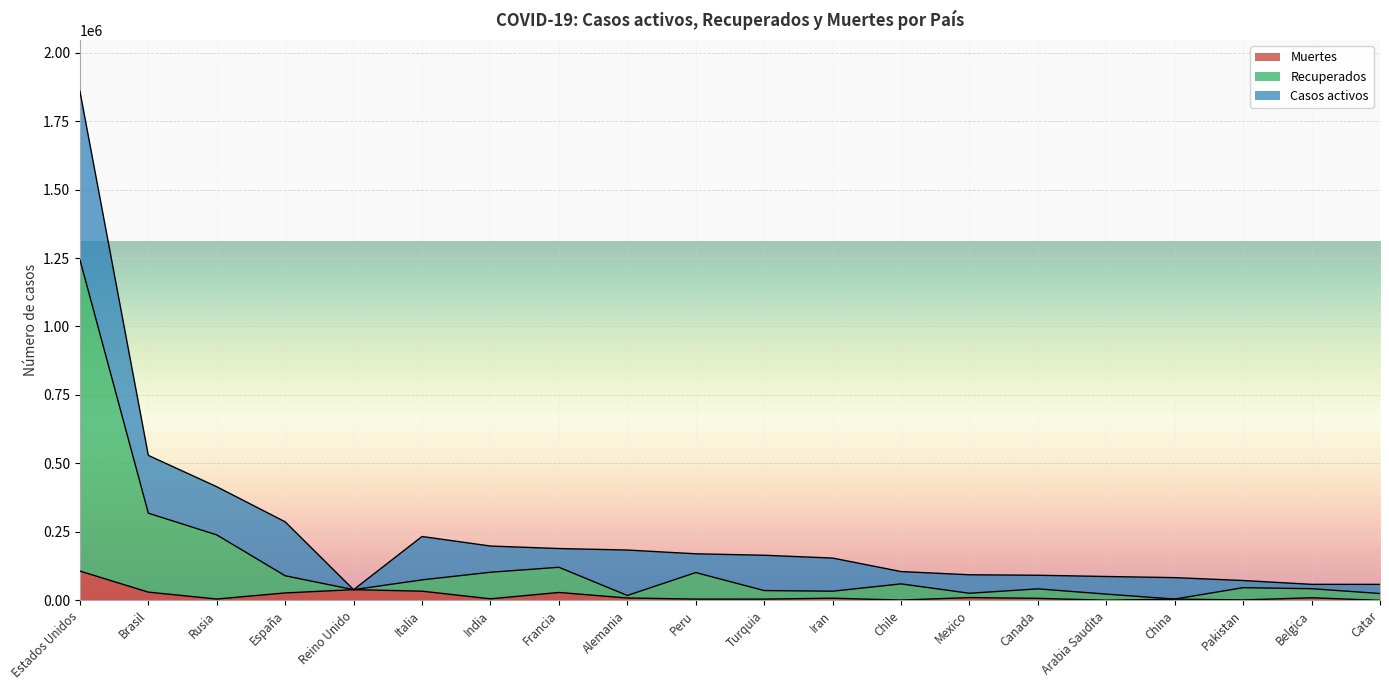

At which category is the sum across all series the highest?

Estados Unidos